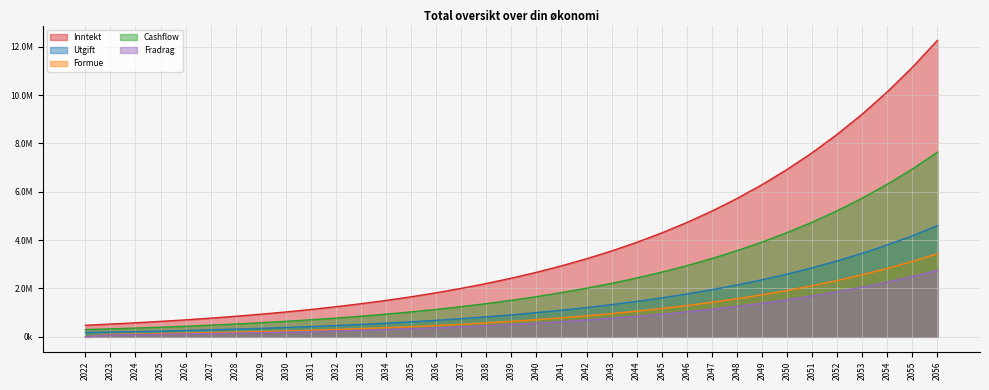

At which label does Formue first exceed 639249?

2040